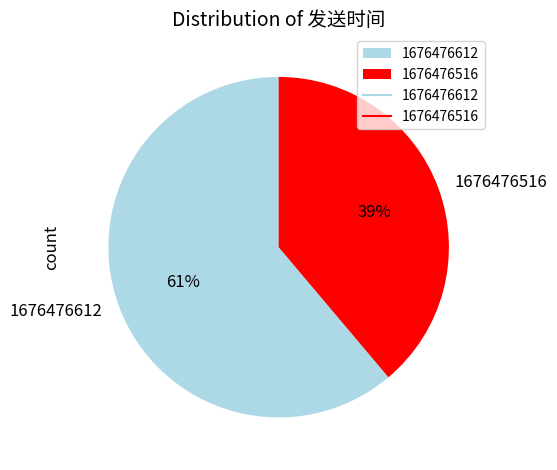

What is the ratio of the value at 1676476516 to the value at 1676476612?

0.6